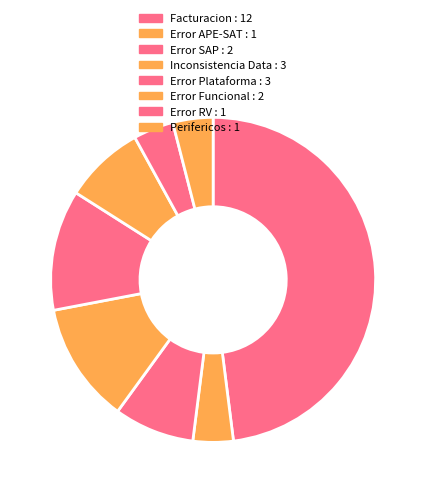

Is there a majority slice in this chart?

No